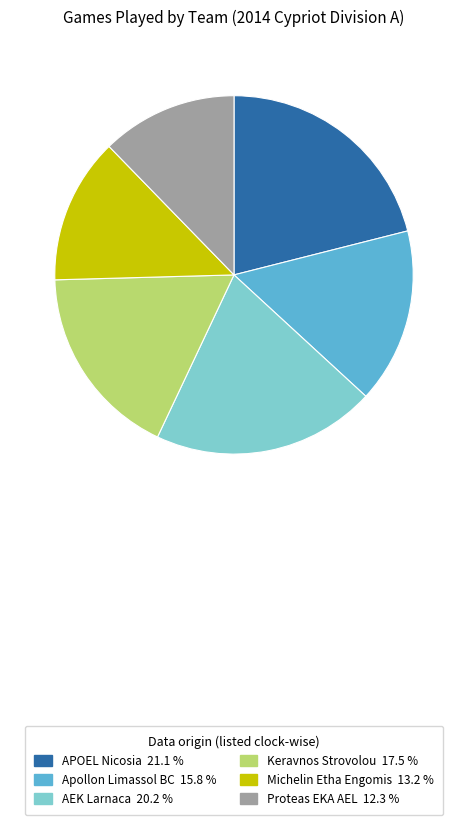

Is the sum of Keravnos Strovolou 17.5 % and APOEL Nicosia 21.1 % greater than half?

No